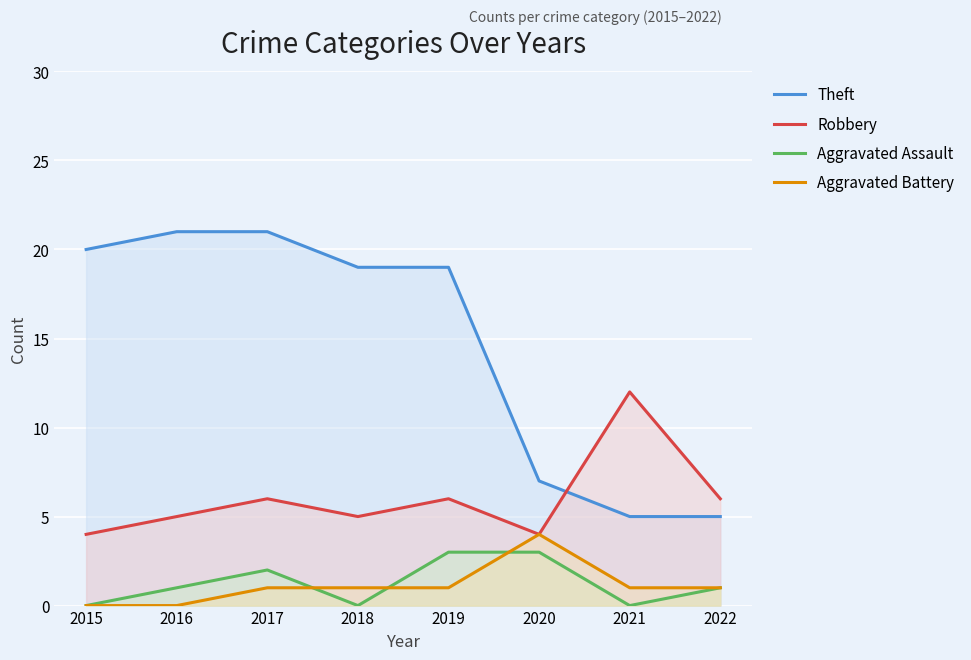

True or false: Aggravated Assault and Theft intersect in this chart.

False